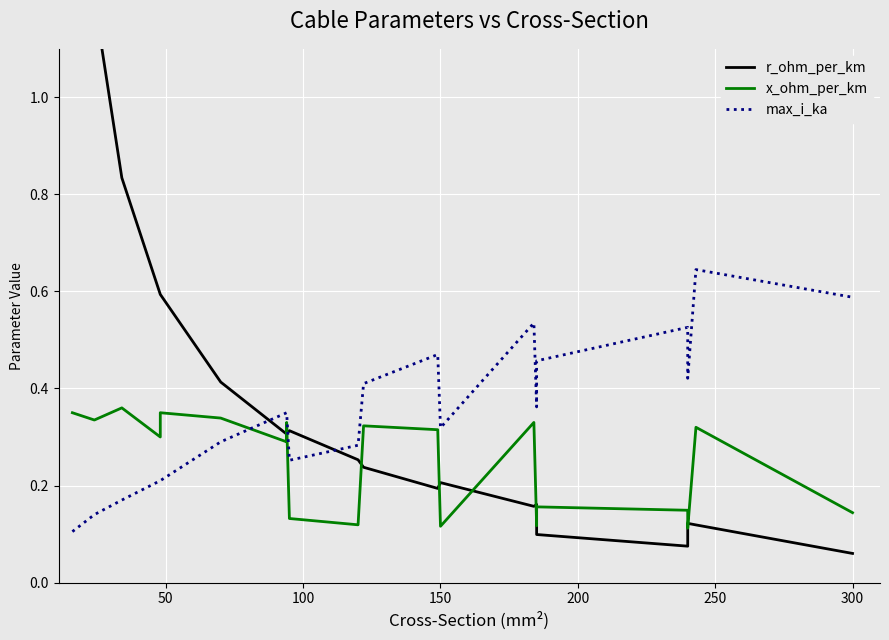

Is the value of r_ohm_per_km at 14 greater than the value of max_i_ka at 350?

No